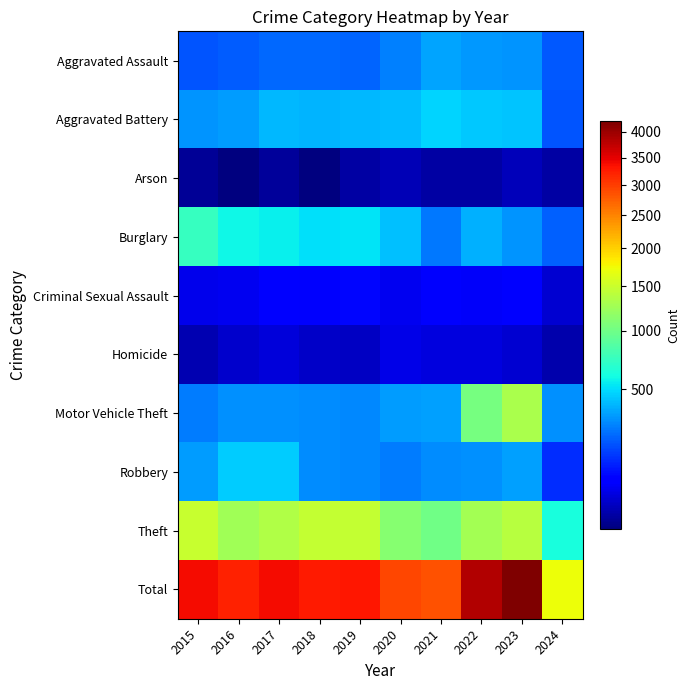

Which has a higher value, 2017 or 2022?

2022